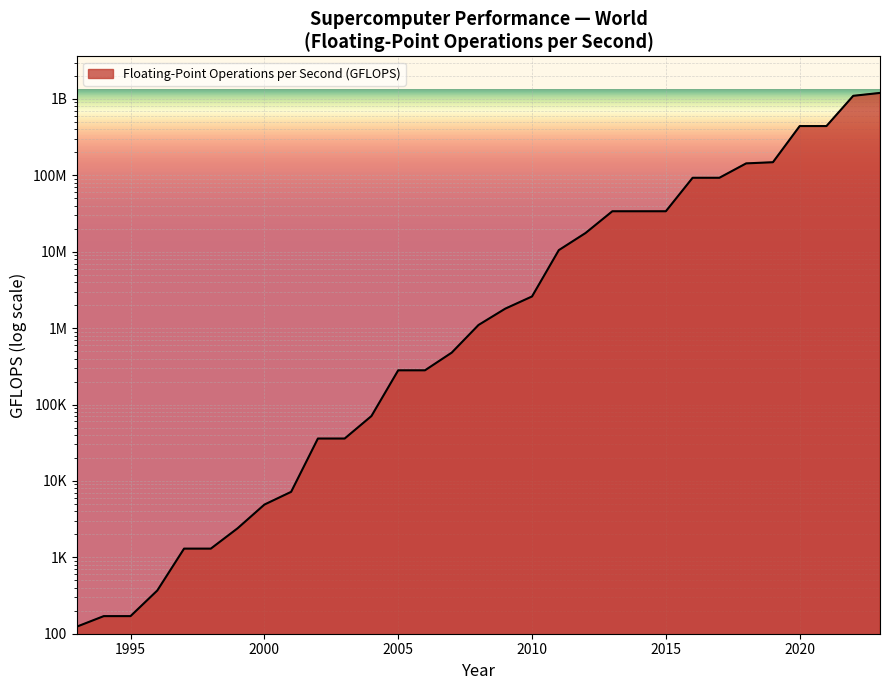

Rank the categories by value from highest to lowest.

2023, 2022, 2020, 2021, 2019, 2018, 2016, 2017, 2013, 2014, 2015, 2012, 2011, 2010, 2009, 2008, 2007, 2005, 2006, 2004, 2002, 2003, 2001, 2000, 1999, 1997, 1998, 1996, 1994, 1995, 1993